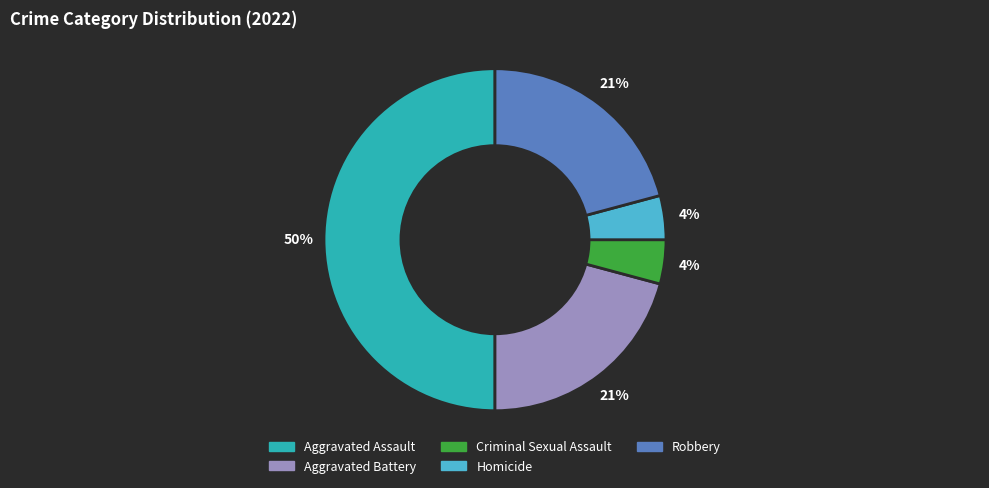

Which category has the biggest portion of the pie?

Aggravated Assault